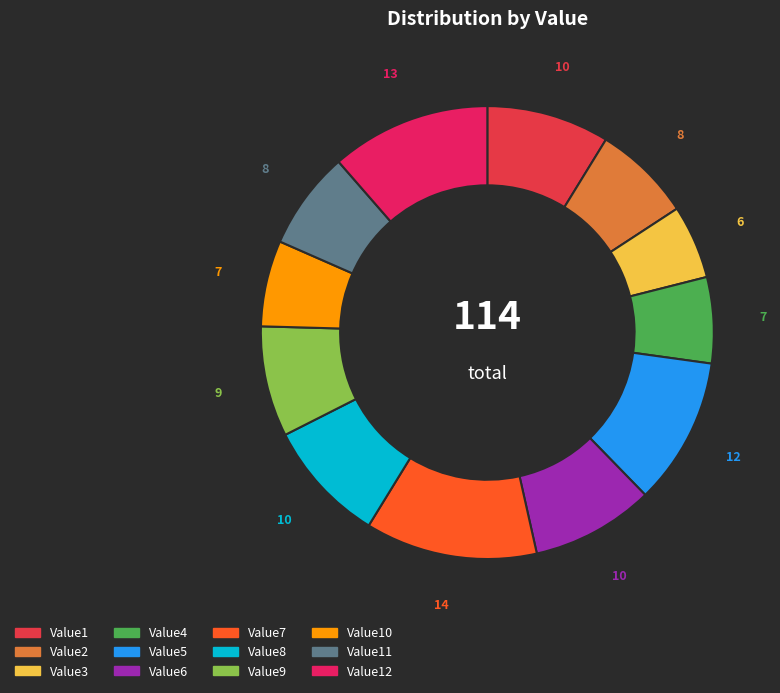

How many segments does this pie chart have?

12